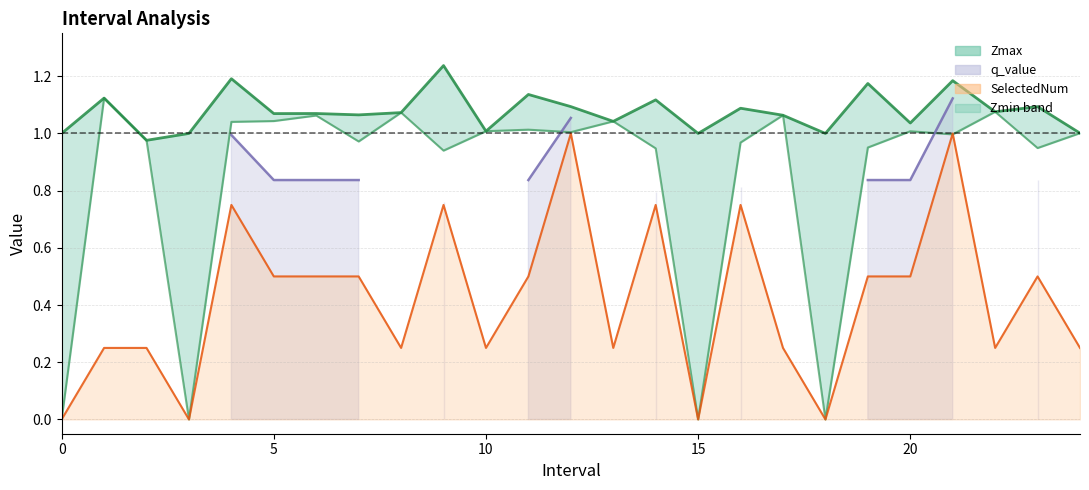

At which label does SelectedNum reach its peak?

12